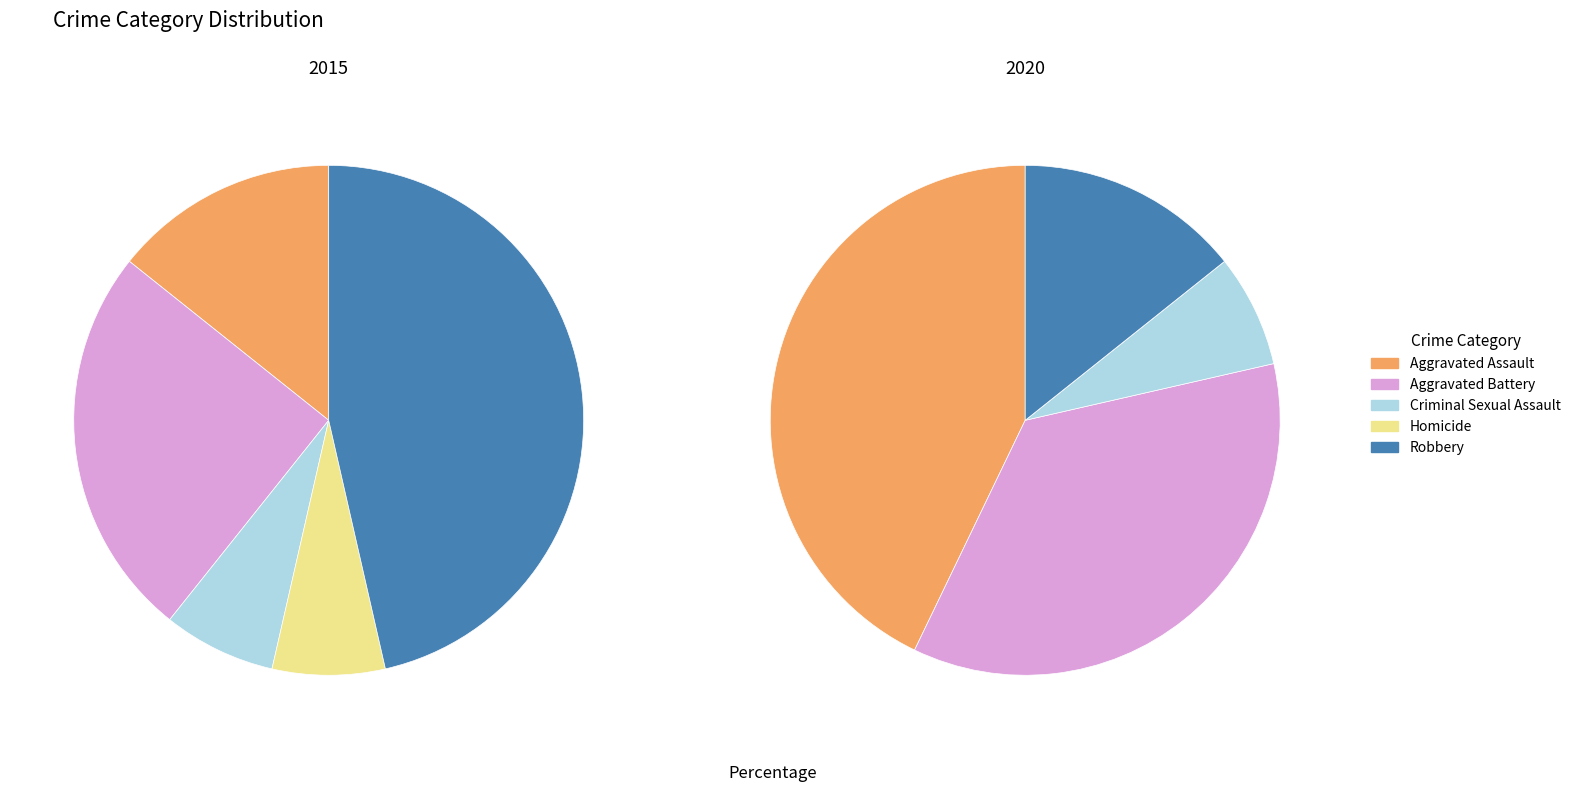

To the nearest percent, what is the difference between the Homicide and Robbery slice percentages?

39%